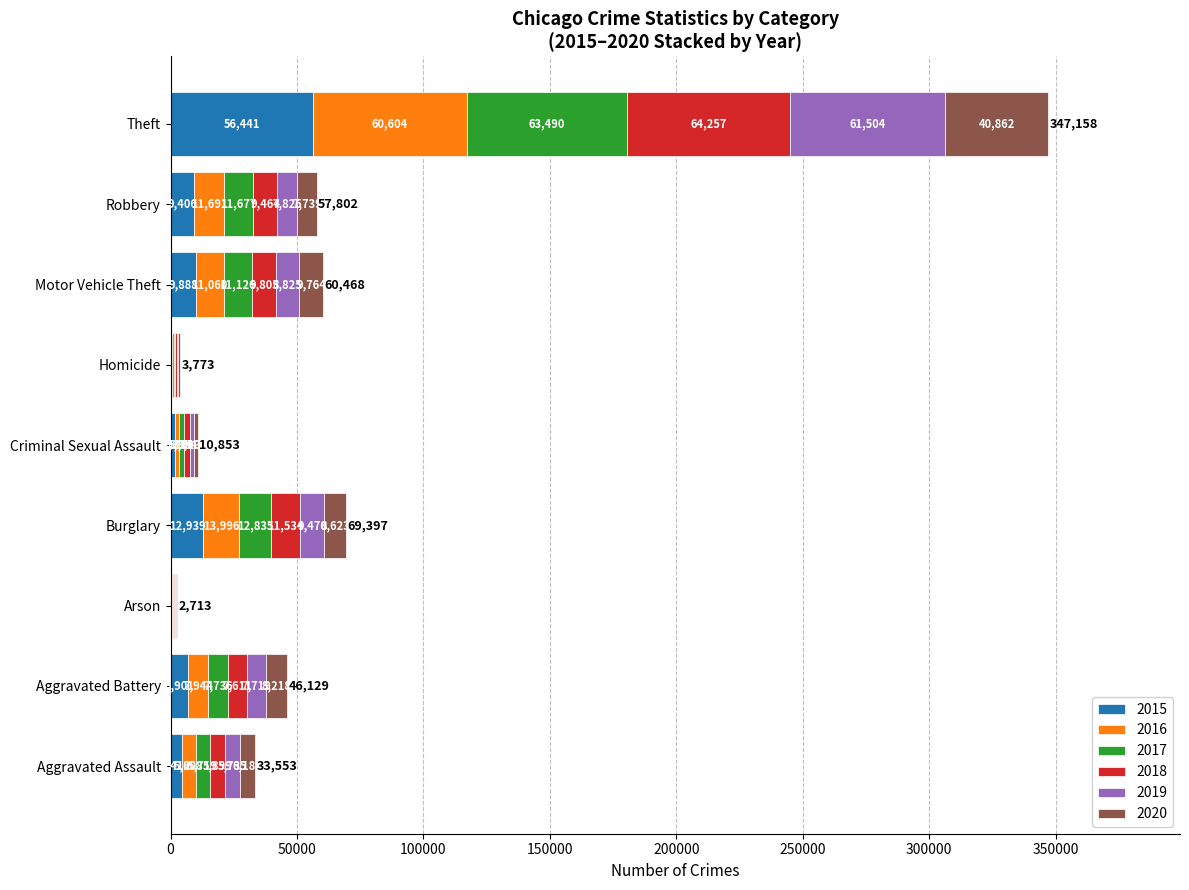

Read the 2015 value at Criminal Sexual Assault.

1679